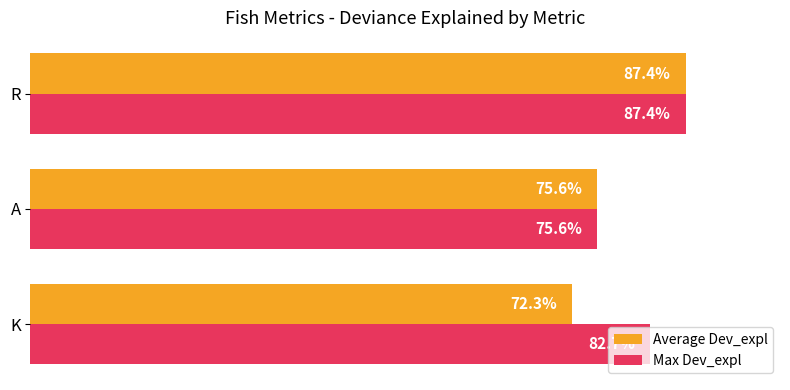

Which category has the highest value in the Average Dev_expl series?

R